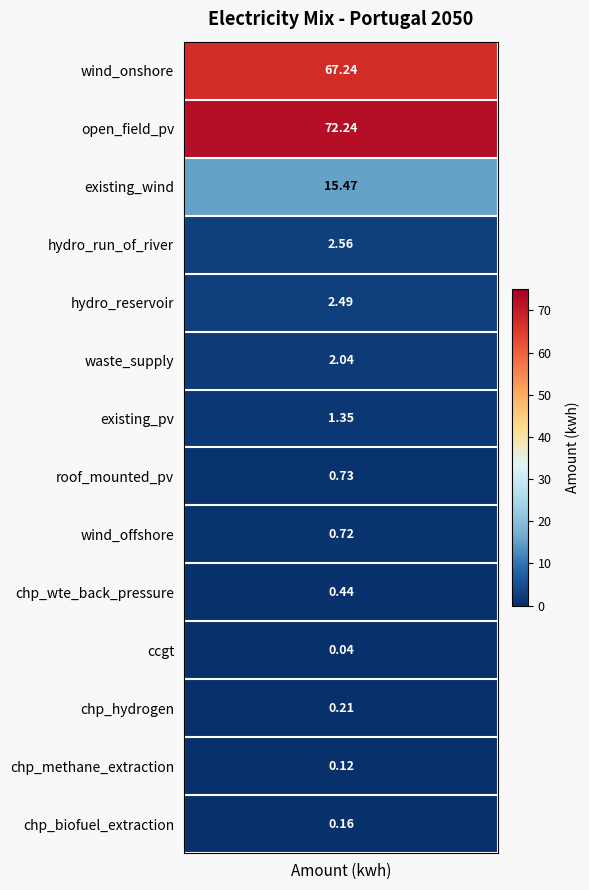

What is the difference between the second highest and second lowest values?

67.1